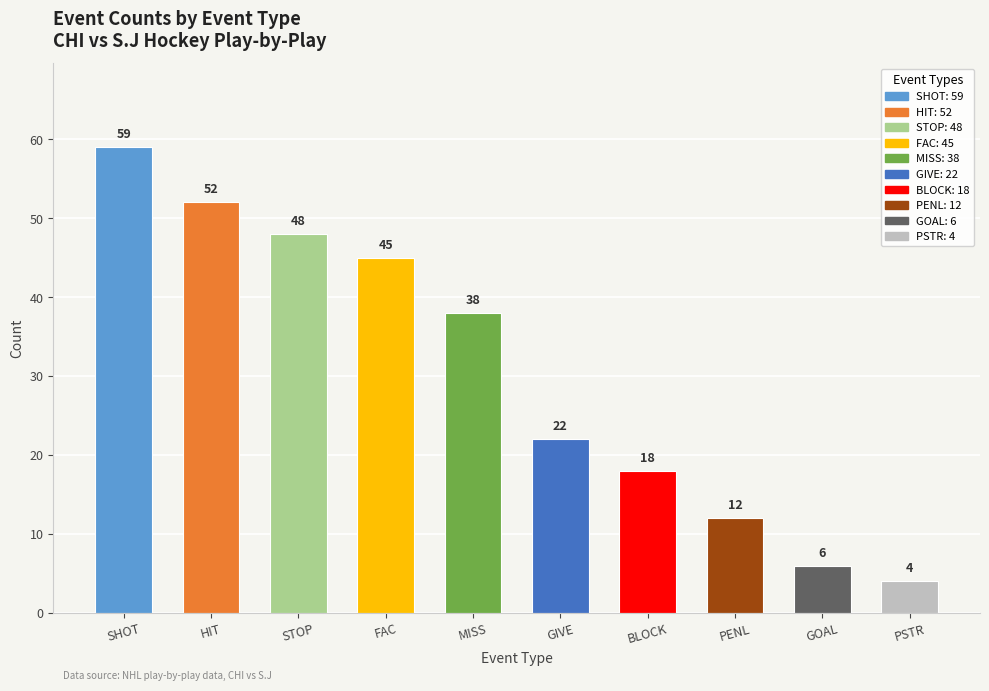

What is the smallest value displayed?

4